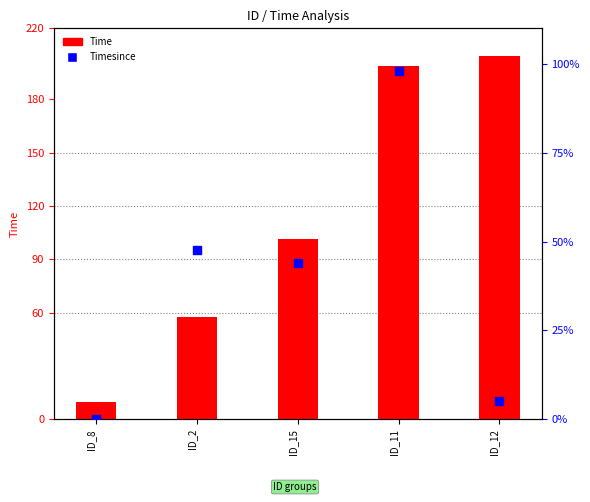

Which series contains the highest Y value?

Time